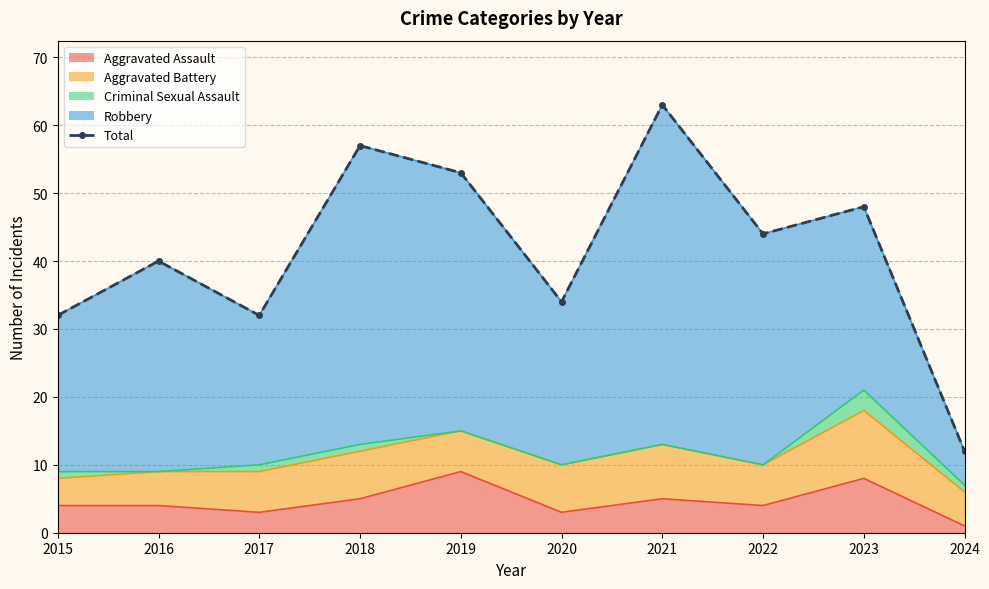

What is the greatest value displayed?

63